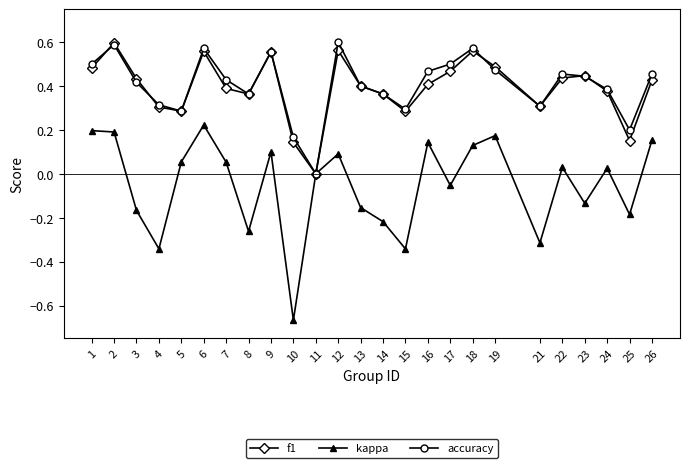

The value of f1 at 24 is 0.4. True or false?

True